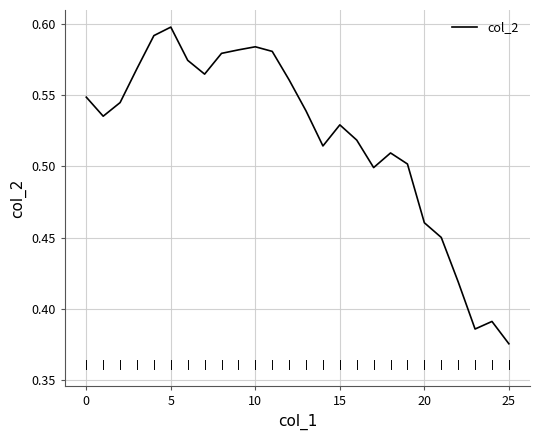

Does the chart display data point markers on the line(s)?

No